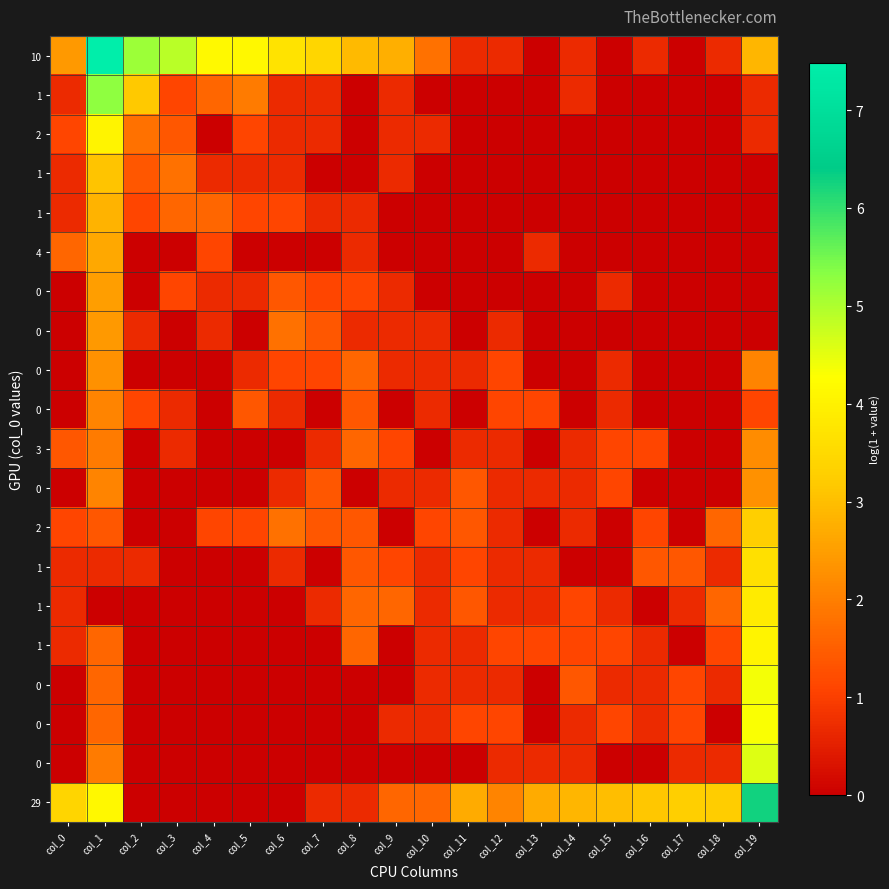

At which category is the sum across all series the highest?

col_1